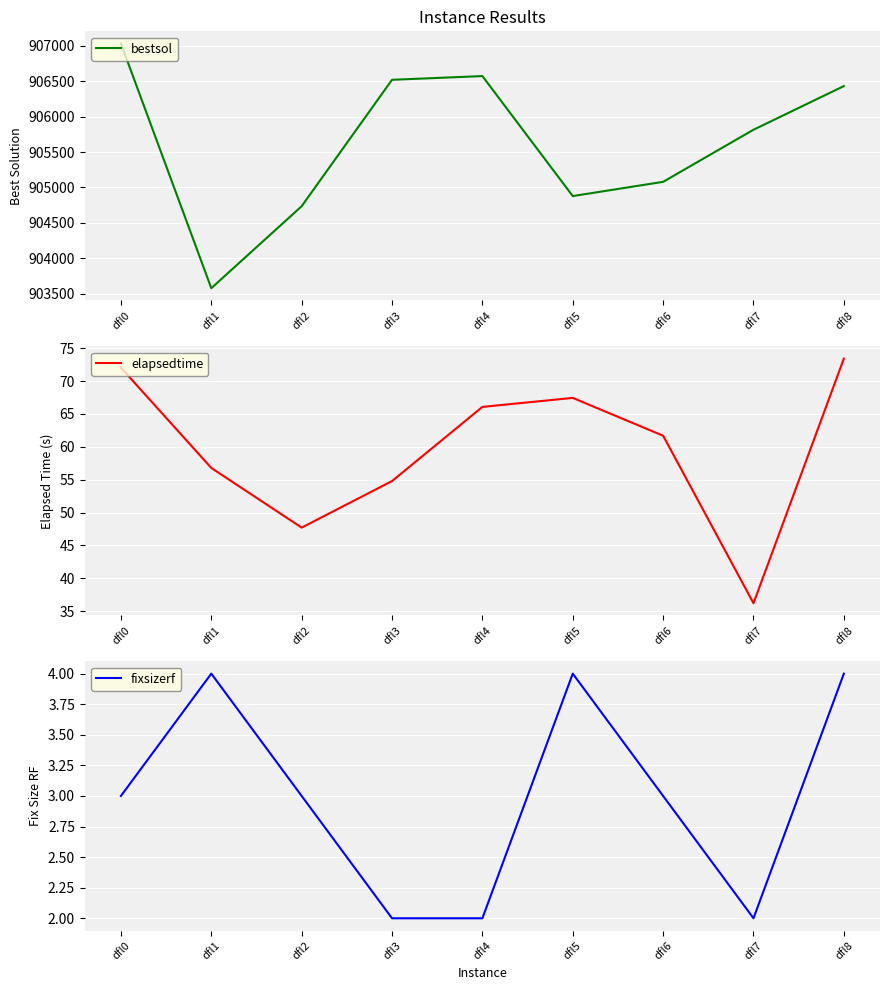

How many lines are shown in the chart?

3